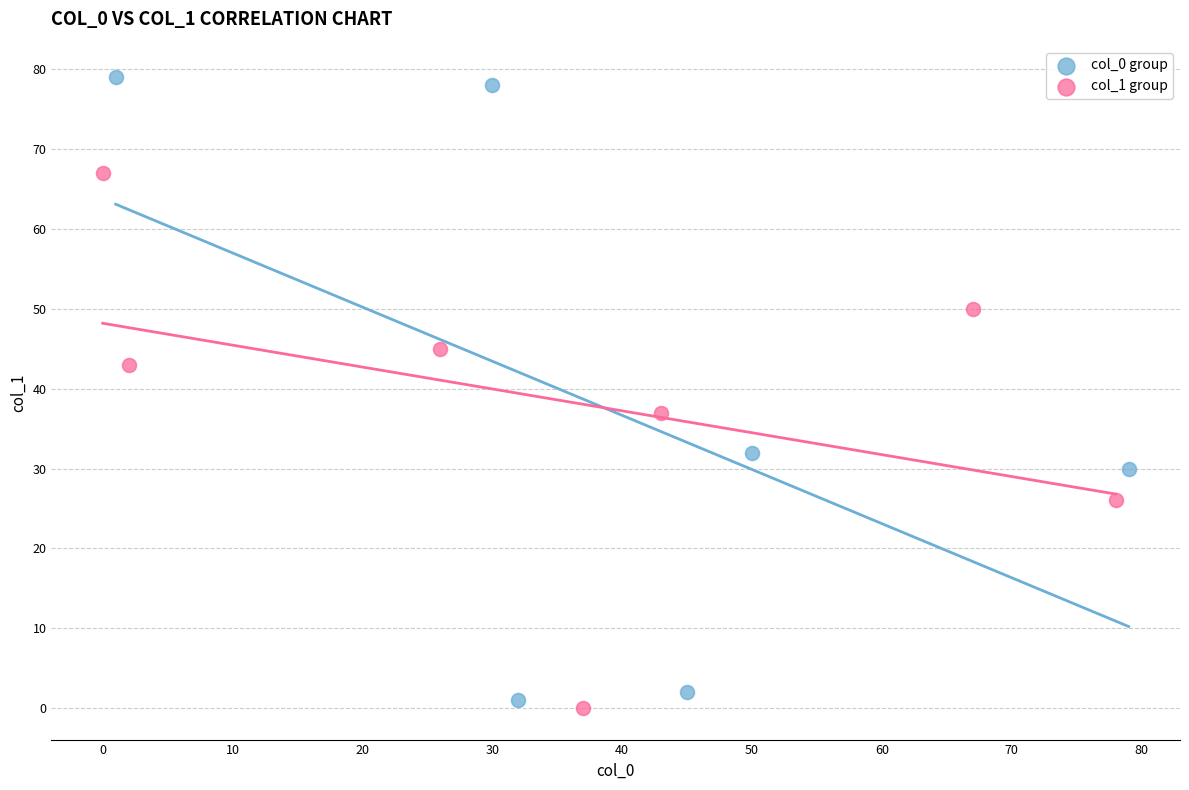

Which series has the largest Y range (max minus min)?

col_0 group